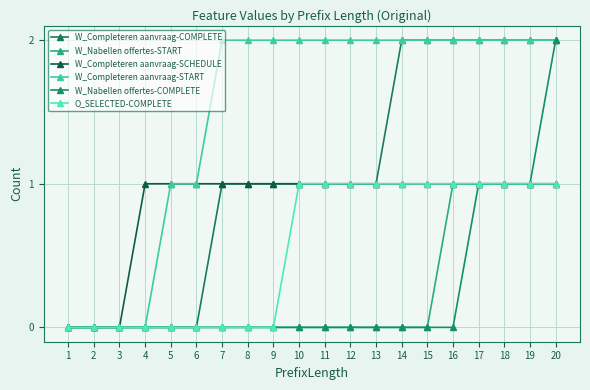

Reading left to right, transcribe all the data shown in this chart.

W_Completeren aanvraag-COMPLETE: 1=0	2=0	3=0	4=0	5=0	6=0	7=1	8=1	9=1	10=1	11=1	12=1	13=1	14=2	15=2	16=2	17=2	18=2	19=2	20=2
W_Nabellen offertes-START: 1=0	2=0	3=0	4=0	5=0	6=0	7=0	8=0	9=0	10=0	11=0	12=0	13=0	14=0	15=0	16=1	17=1	18=1	19=1	20=1
W_Completeren aanvraag-SCHEDULE: 1=0	2=0	3=0	4=1	5=1	6=1	7=1	8=1	9=1	10=1	11=1	12=1	13=1	14=1	15=1	16=1	17=1	18=1	19=1	20=1
W_Completeren aanvraag-START: 1=0	2=0	3=0	4=0	5=1	6=1	7=2	8=2	9=2	10=2	11=2	12=2	13=2	14=2	15=2	16=2	17=2	18=2	19=2	20=2
W_Nabellen offertes-COMPLETE: 1=0	2=0	3=0	4=0	5=0	6=0	7=0	8=0	9=0	10=0	11=0	12=0	13=0	14=0	15=0	16=0	17=1	18=1	19=1	20=2
O_SELECTED-COMPLETE: 1=0	2=0	3=0	4=0	5=0	6=0	7=0	8=0	9=0	10=1	11=1	12=1	13=1	14=1	15=1	16=1	17=1	18=1	19=1	20=1